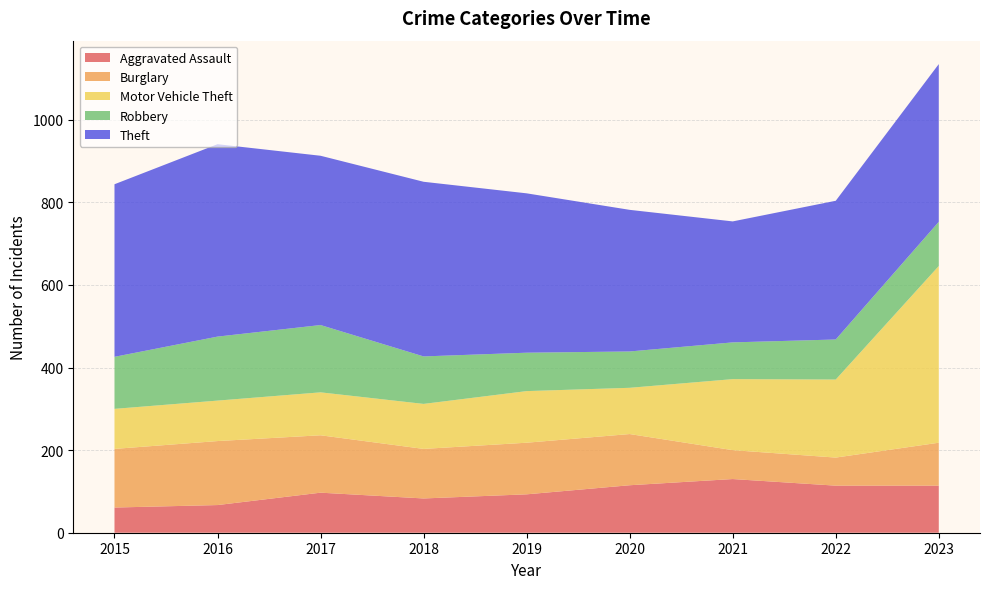

Reading left to right, list all the values displayed in this chart.

Aggravated Assault: 61	67	97	83	93	115	130	114	114
Burglary: 142	155	139	120	125	124	70	68	104
Motor Vehicle Theft: 97	98	104	109	125	112	172	189	428
Robbery: 126	155	163	115	93	88	89	97	107
Theft: 418	466	410	423	386	343	293	336	382